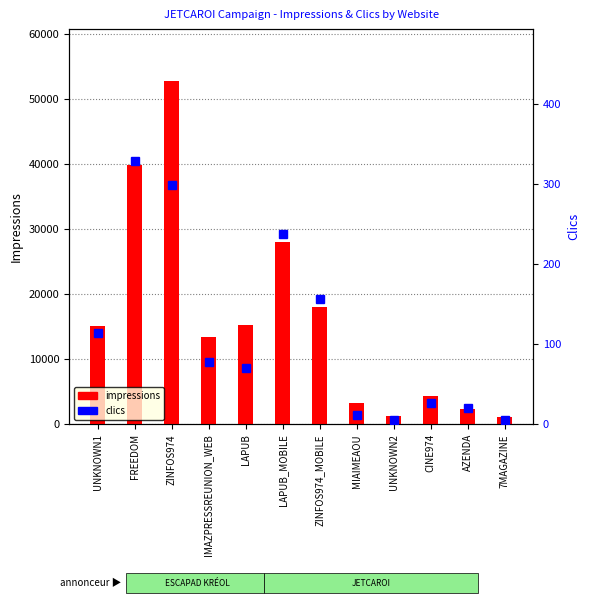

How many data points does each series have?

12